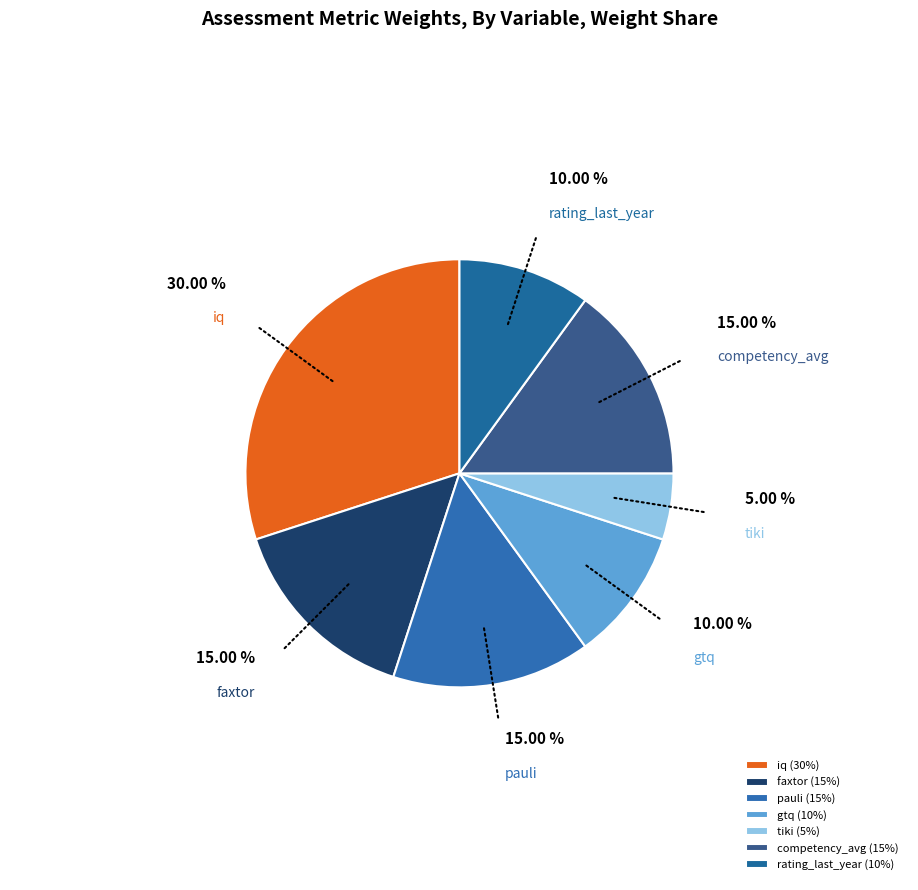

How many slices are in this pie chart?

7